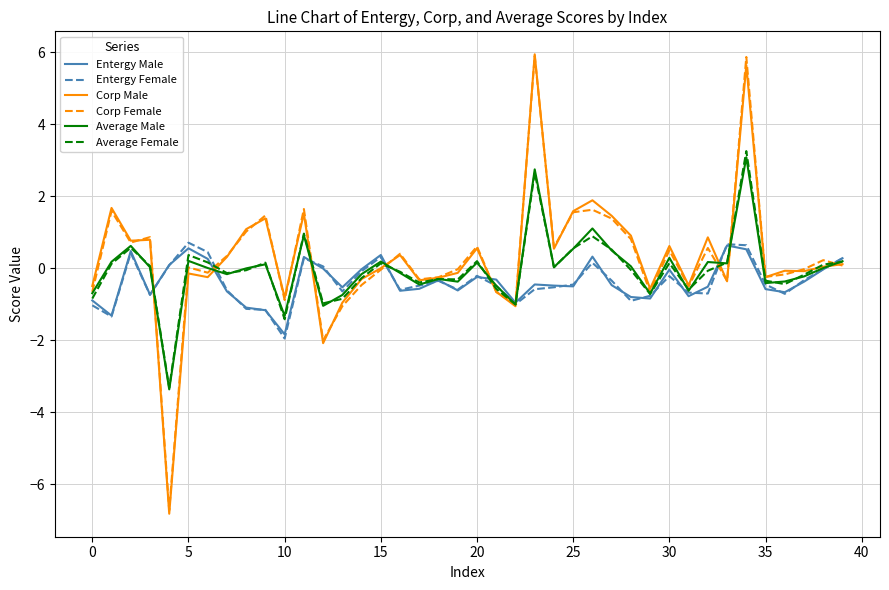

What is the maximum value shown in the chart?

5.9